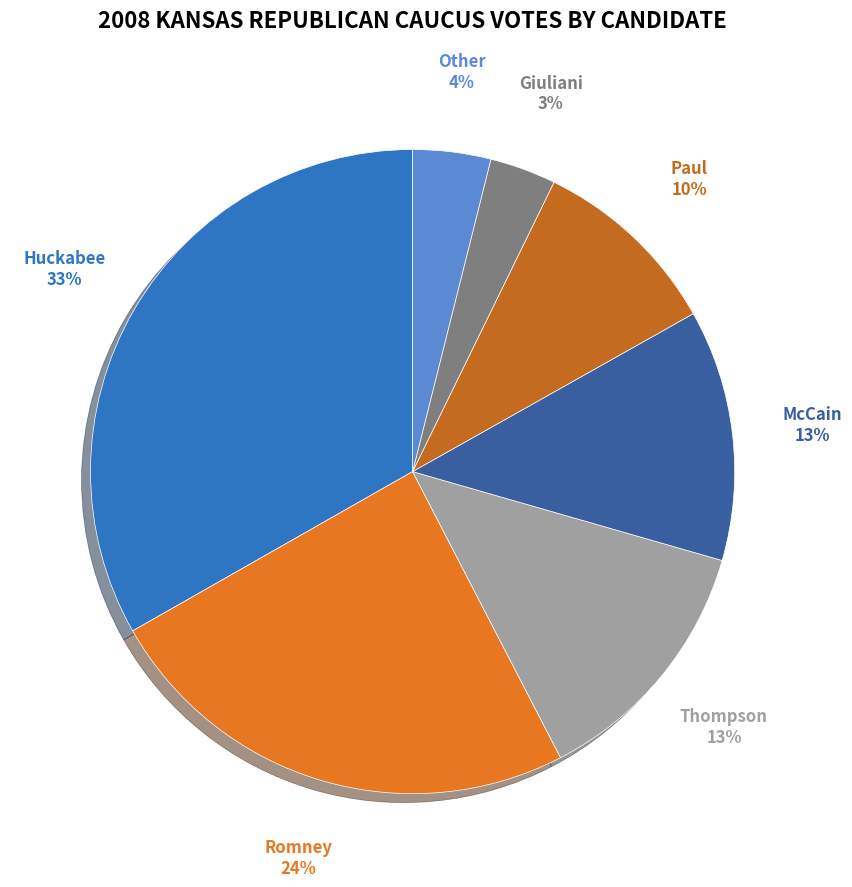

Rank the categories by value from lowest to highest.

Giuliani, Other, Paul, McCain, Thompson, Romney, Huckabee